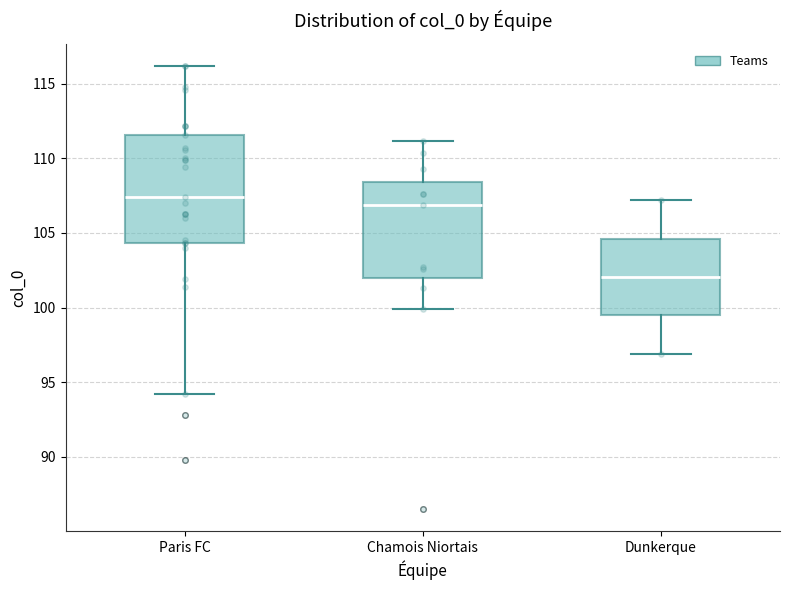

Reading left to right, transcribe this box plot: for each box, give where its median line is, the range the box spans, and where its two whiskers end, as read against the y-axis. The values are not printed on the chart, so give them approximately, as read against the axis.

Paris FC: median 107.5, box 104.5 to 111.5, whiskers 94.0 to 116.0
Chamois Niortais: median 107.0, box 102.0 to 108.5, whiskers 100.0 to 111.0
Dunkerque: median 102.0, box 99.5 to 104.5, whiskers 97.0 to 107.0